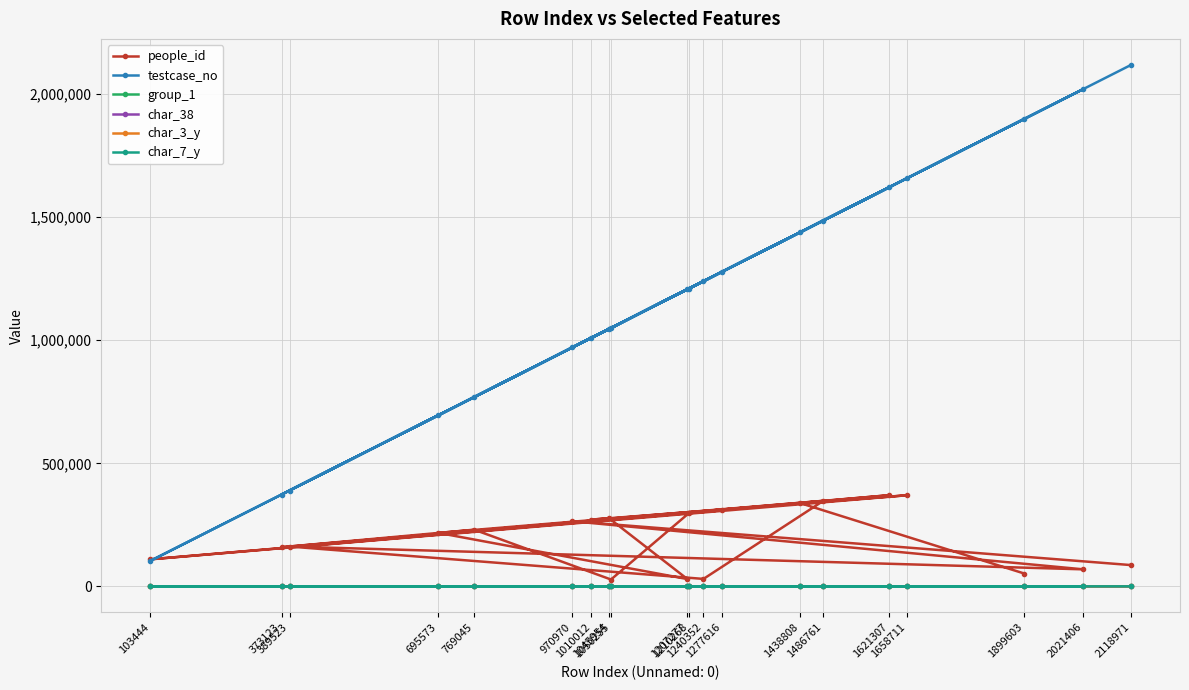

How many lines are shown in the chart?

6